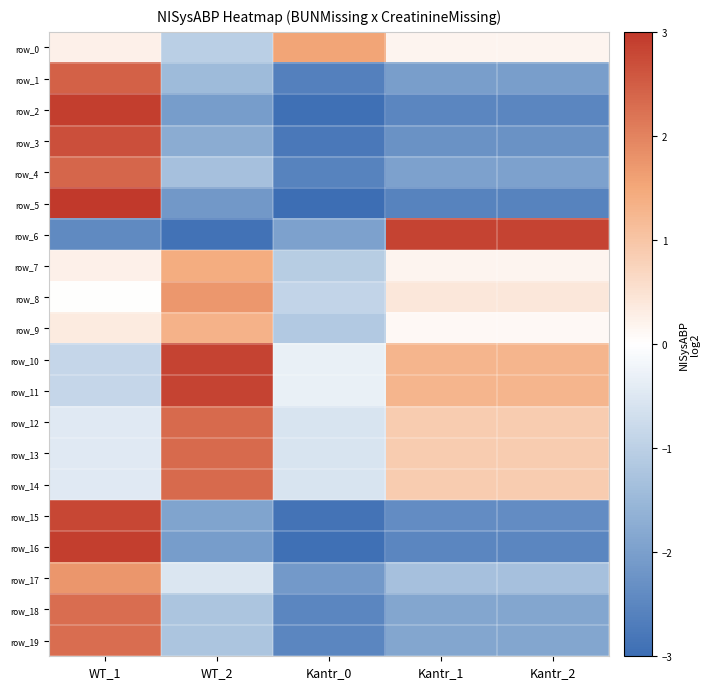

Which has a higher value, Kantr_0 or WT_2?

Kantr_0